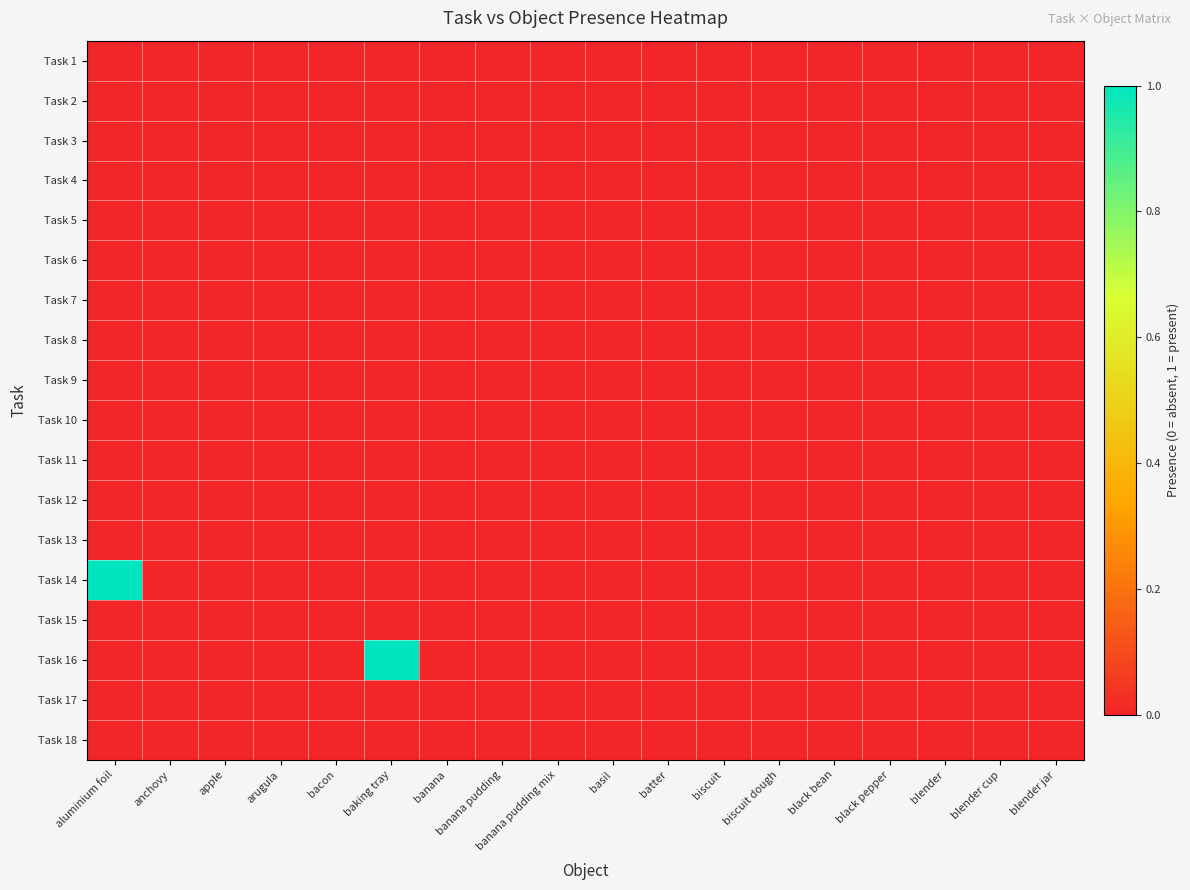

Which has a higher value, biscuit or biscuit dough?

biscuit